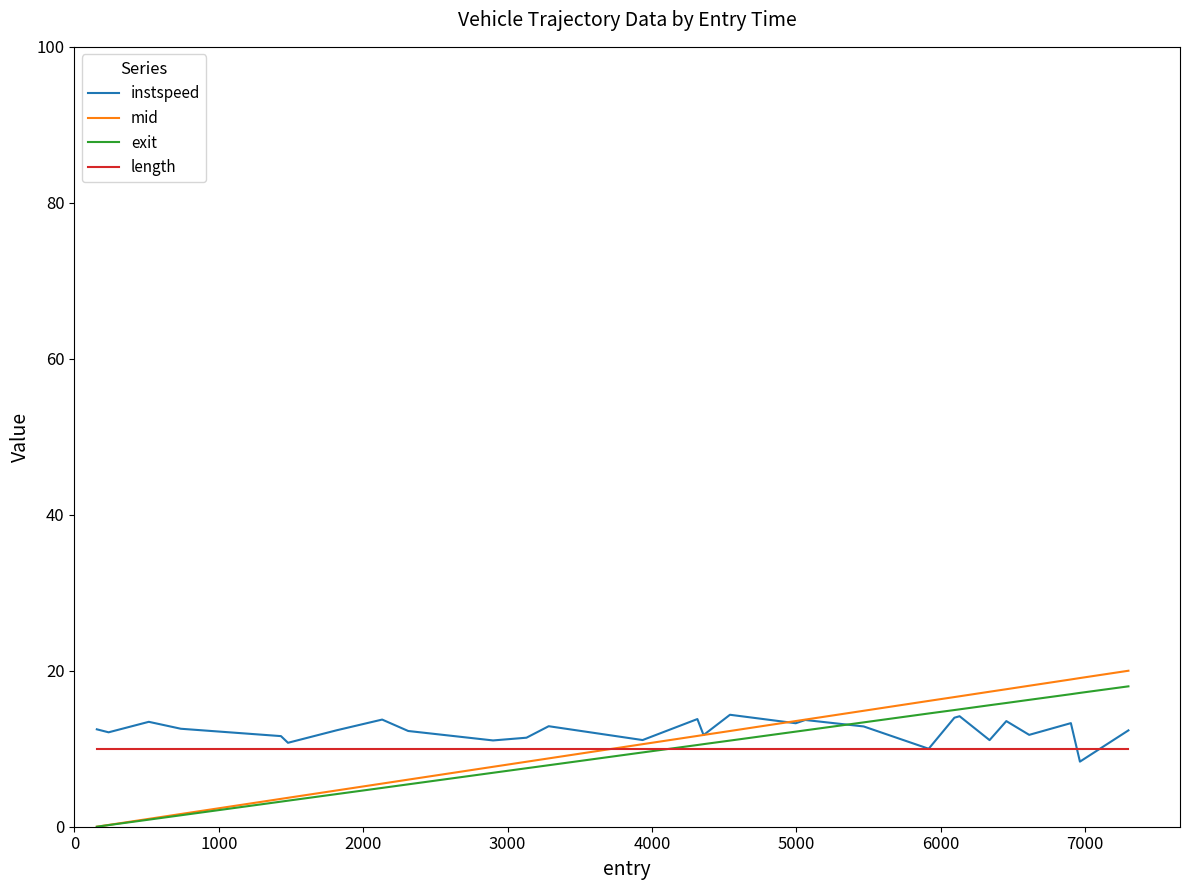

What is the maximum value for length?

9.9